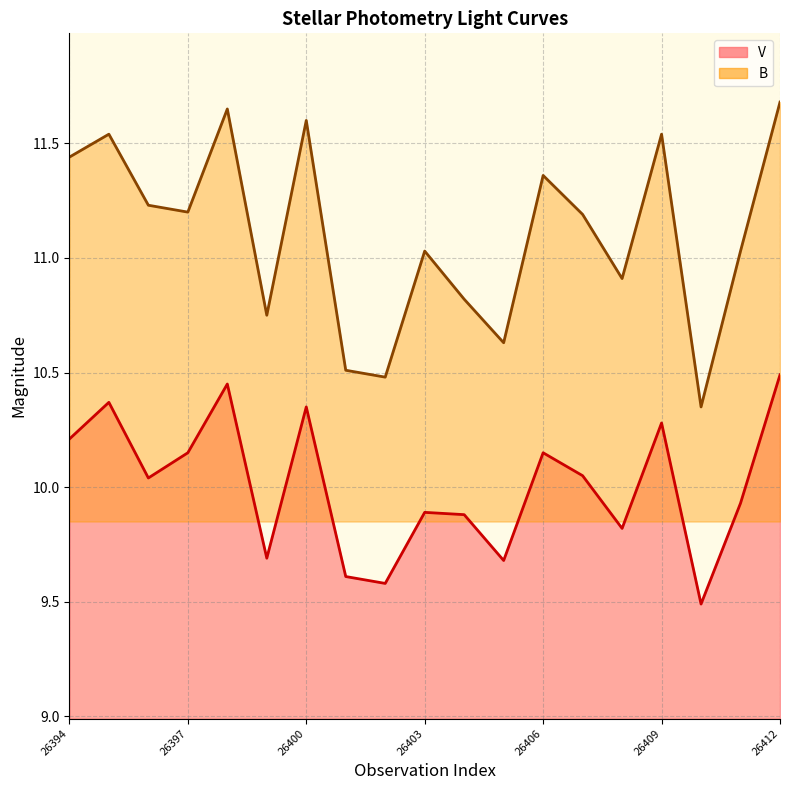

What are all the series names shown in the legend?

V, B